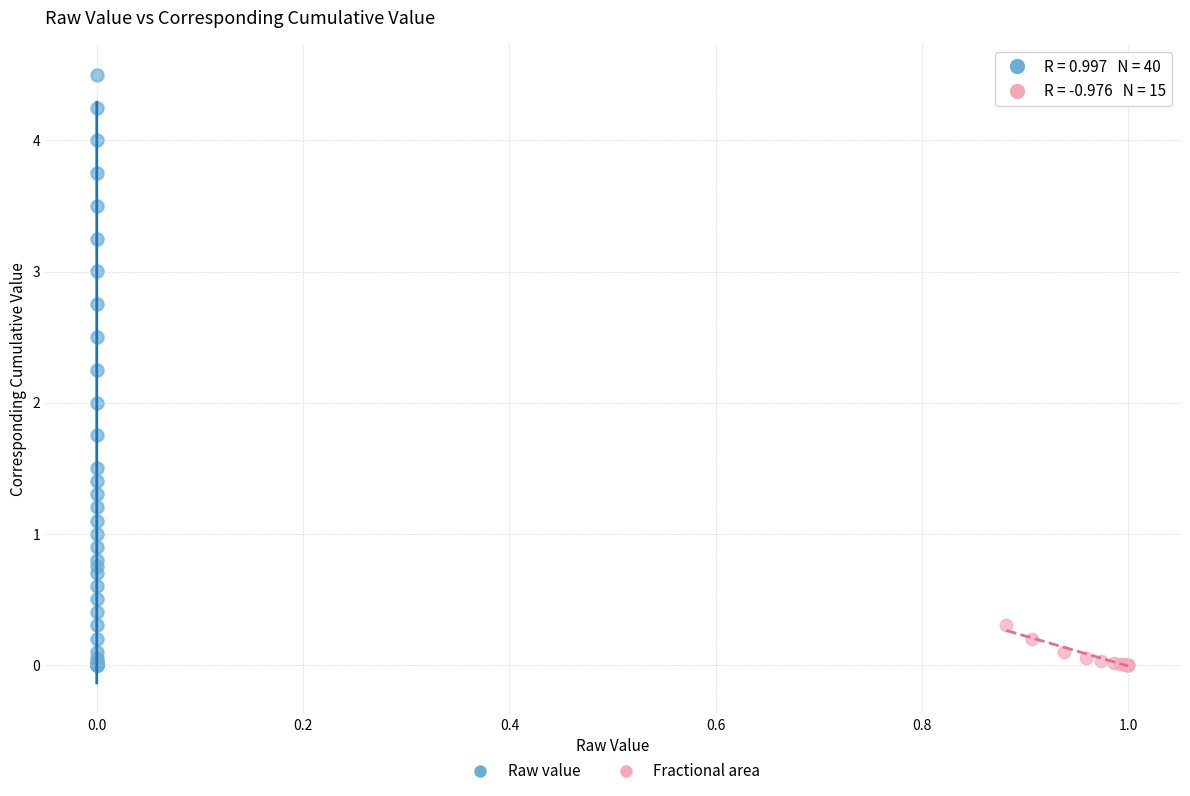

Which series contains the highest Y value?

Raw value